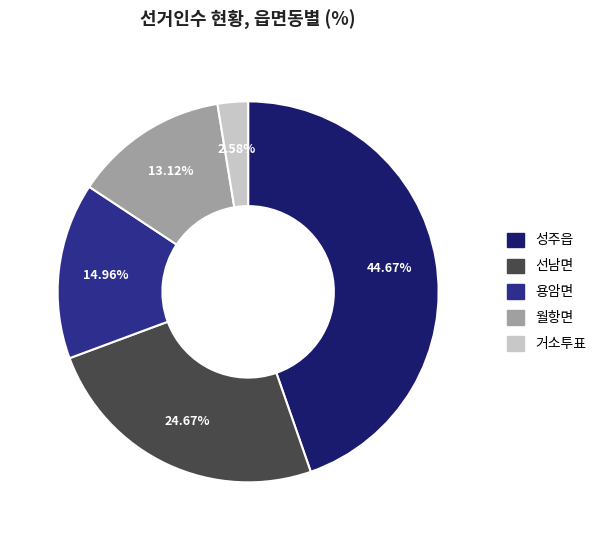

How much of the chart is everything except 용암면?

85.0%